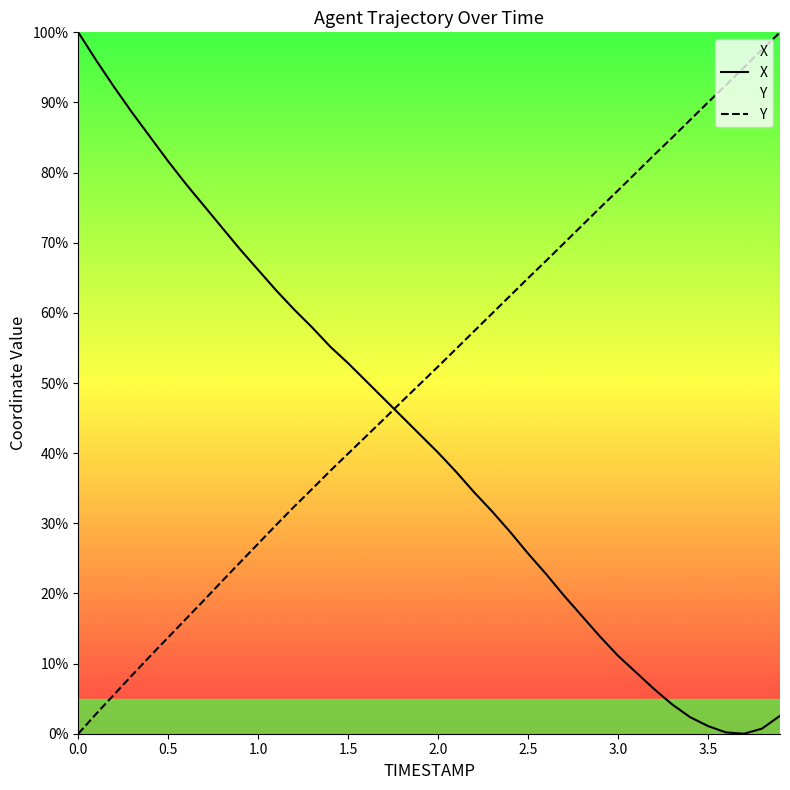

The value of X at 3.0 is 11.1. True or false?

True